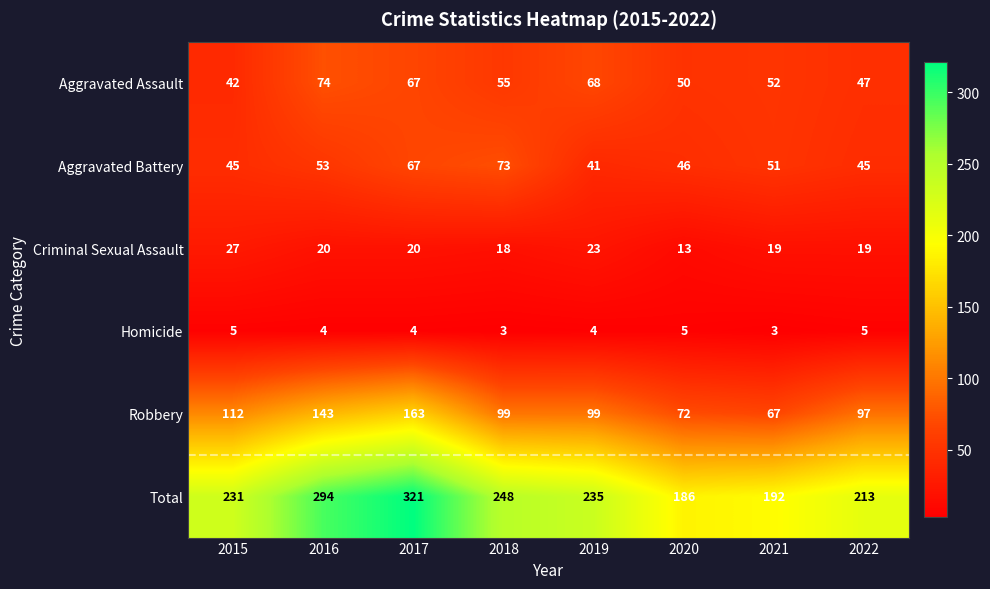

At which category is the sum across all series the highest?

2017